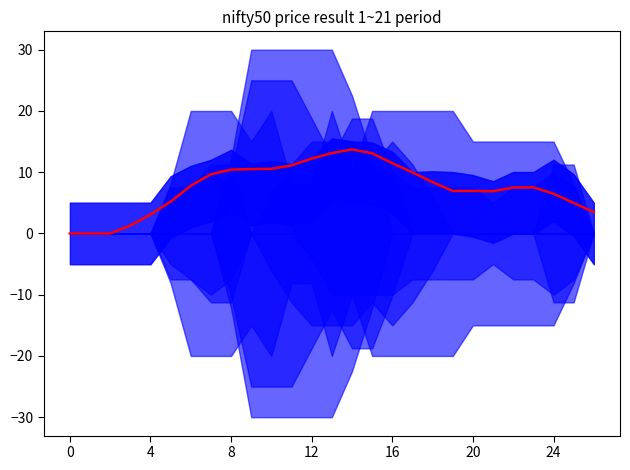

Which category has the highest value across all series?

14